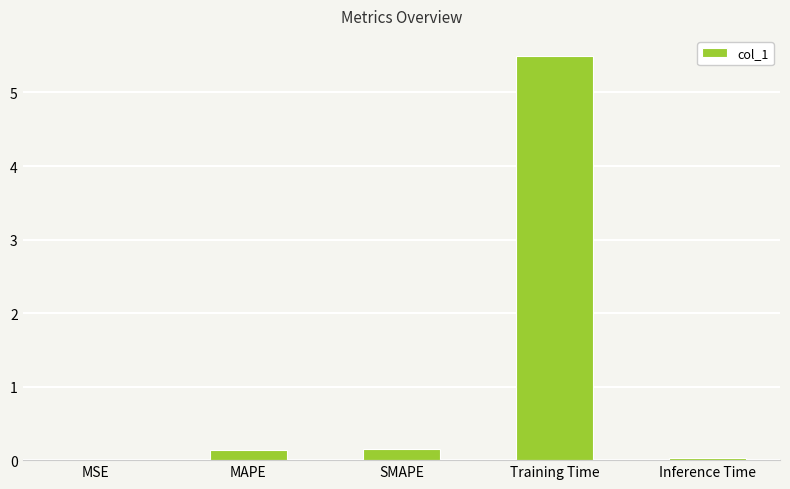

What is the greatest value displayed?

5.5